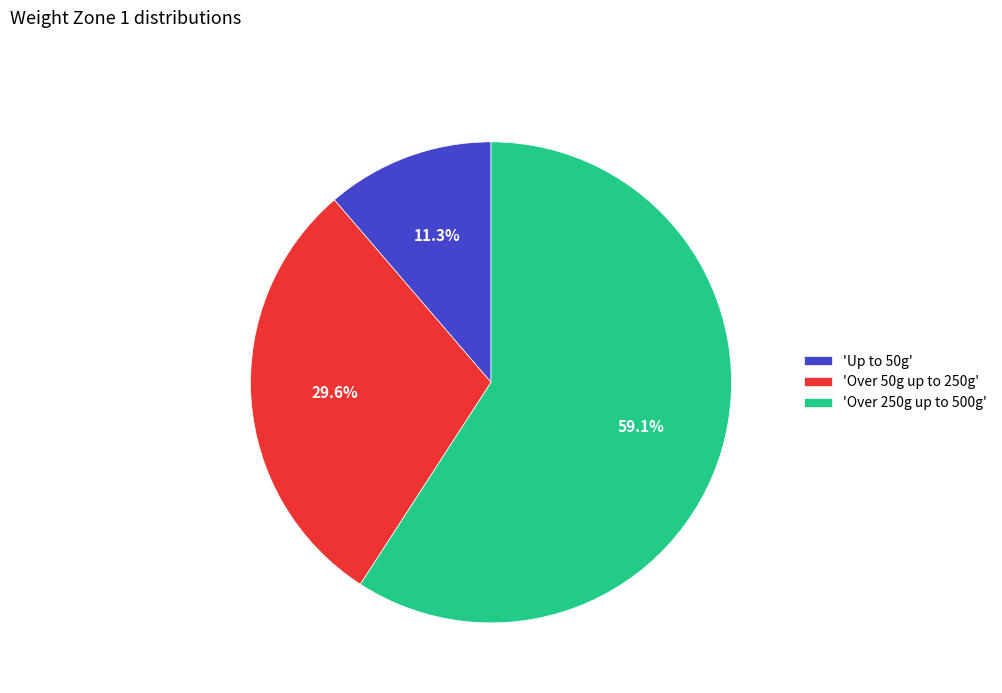

Rank the categories by value from lowest to highest.

'Up to 50g', 'Over 50g up to 250g', 'Over 250g up to 500g'